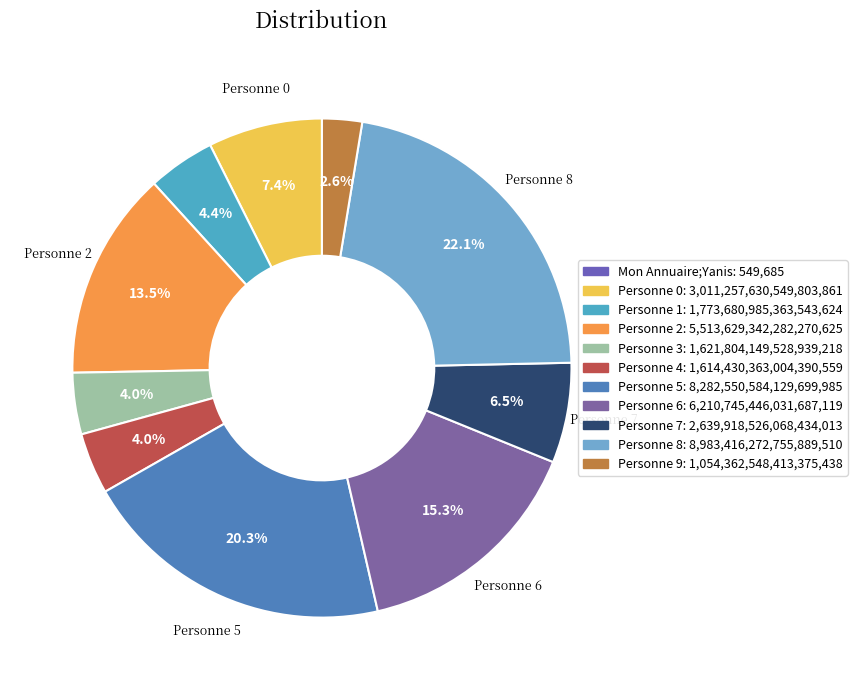

To the nearest percent, what is the difference between the largest and smallest slice percentages?

22%